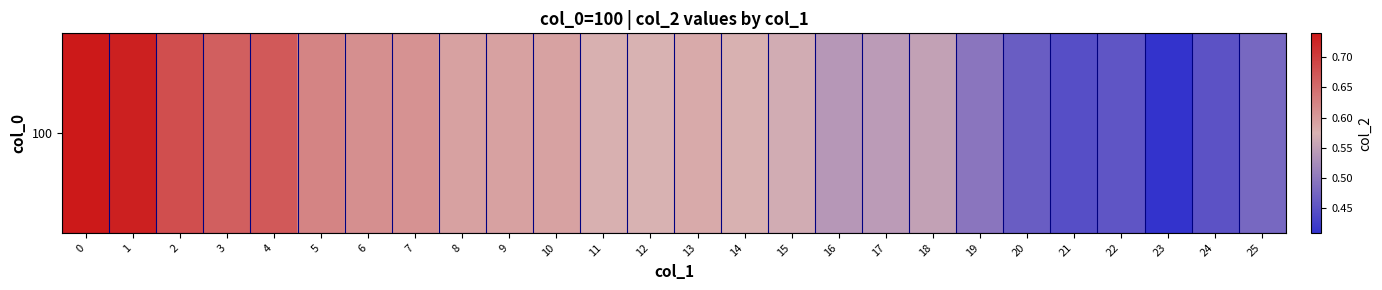

Between 10 and 14, which is larger?

10